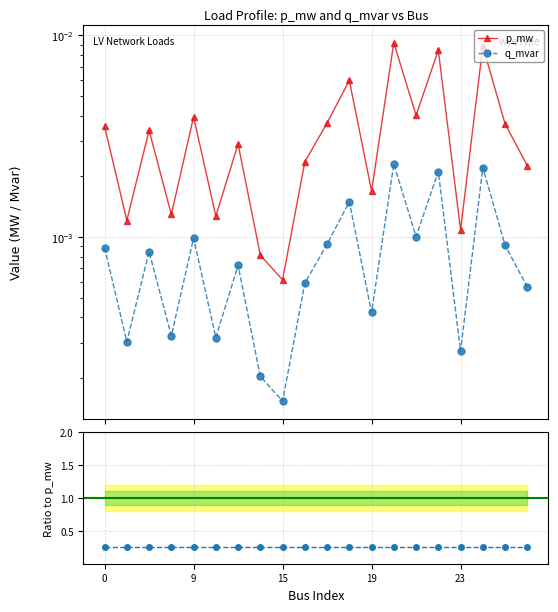

Rank the series at 17 from highest to lowest value.

p_mw, q_mvar